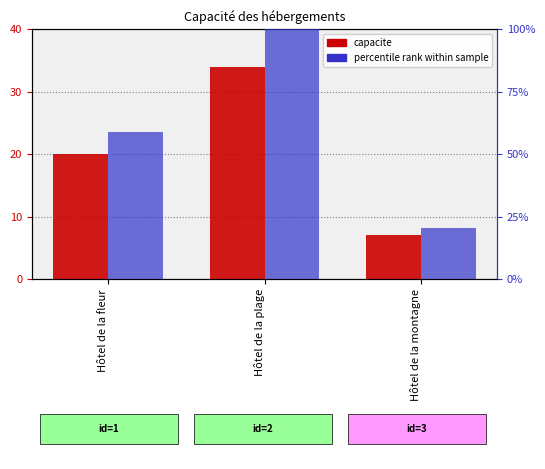

At which label does capacite reach its minimum?

Hôtel de la montagne